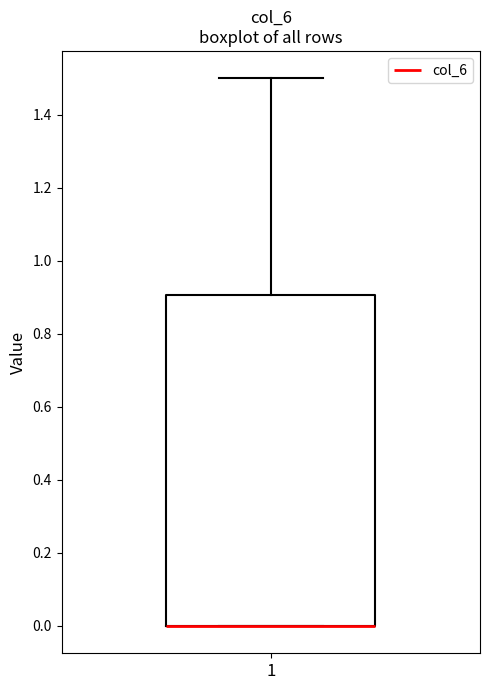

Read this box plot against the y-axis: the position of the median line, the range covered by the box, and the ends of both whiskers. The values are not printed on the chart, so give them approximately, as read against the axis.

median 0.0 (drawn on the box's lower edge), box 0.0 to 0.9, whiskers 0.0 to 1.5